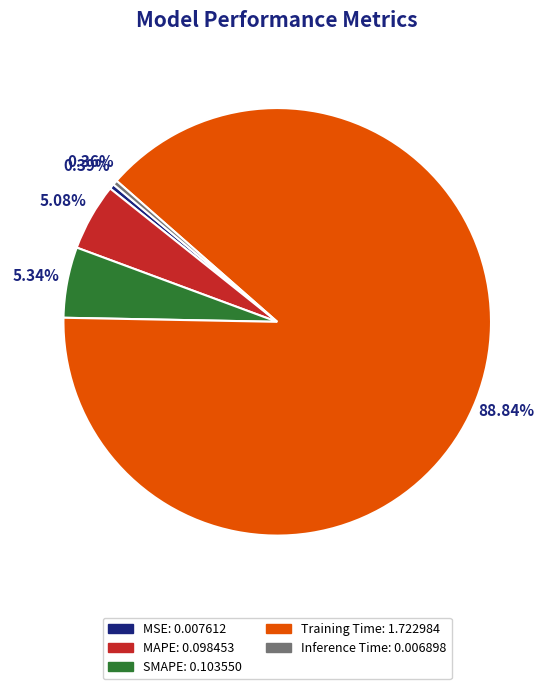

To the nearest percent, what is the combined percentage of Training Time and MAPE?

94%